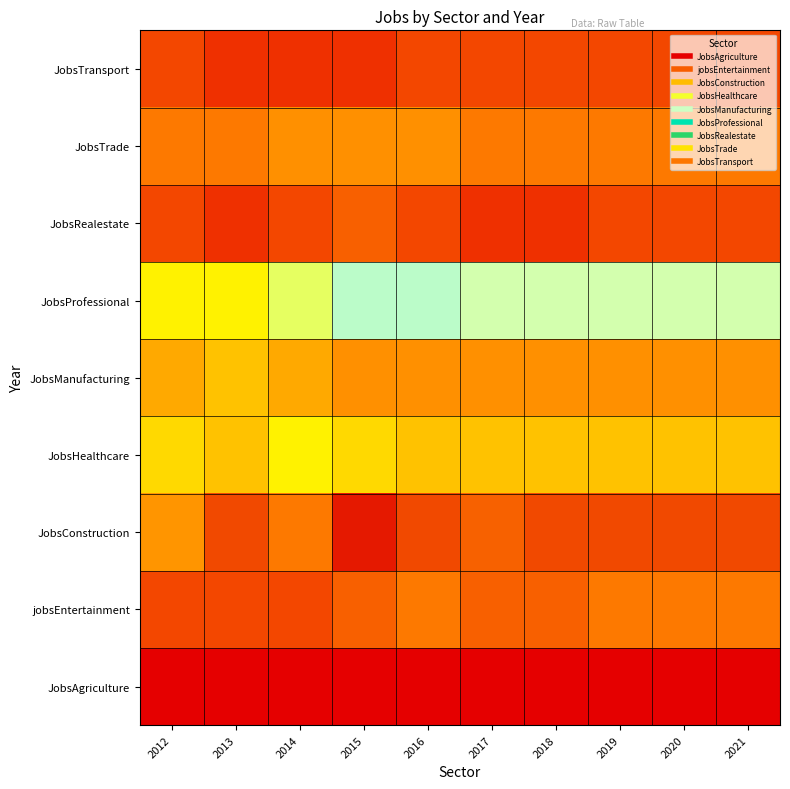

What is the minimum value shown in the chart?

1